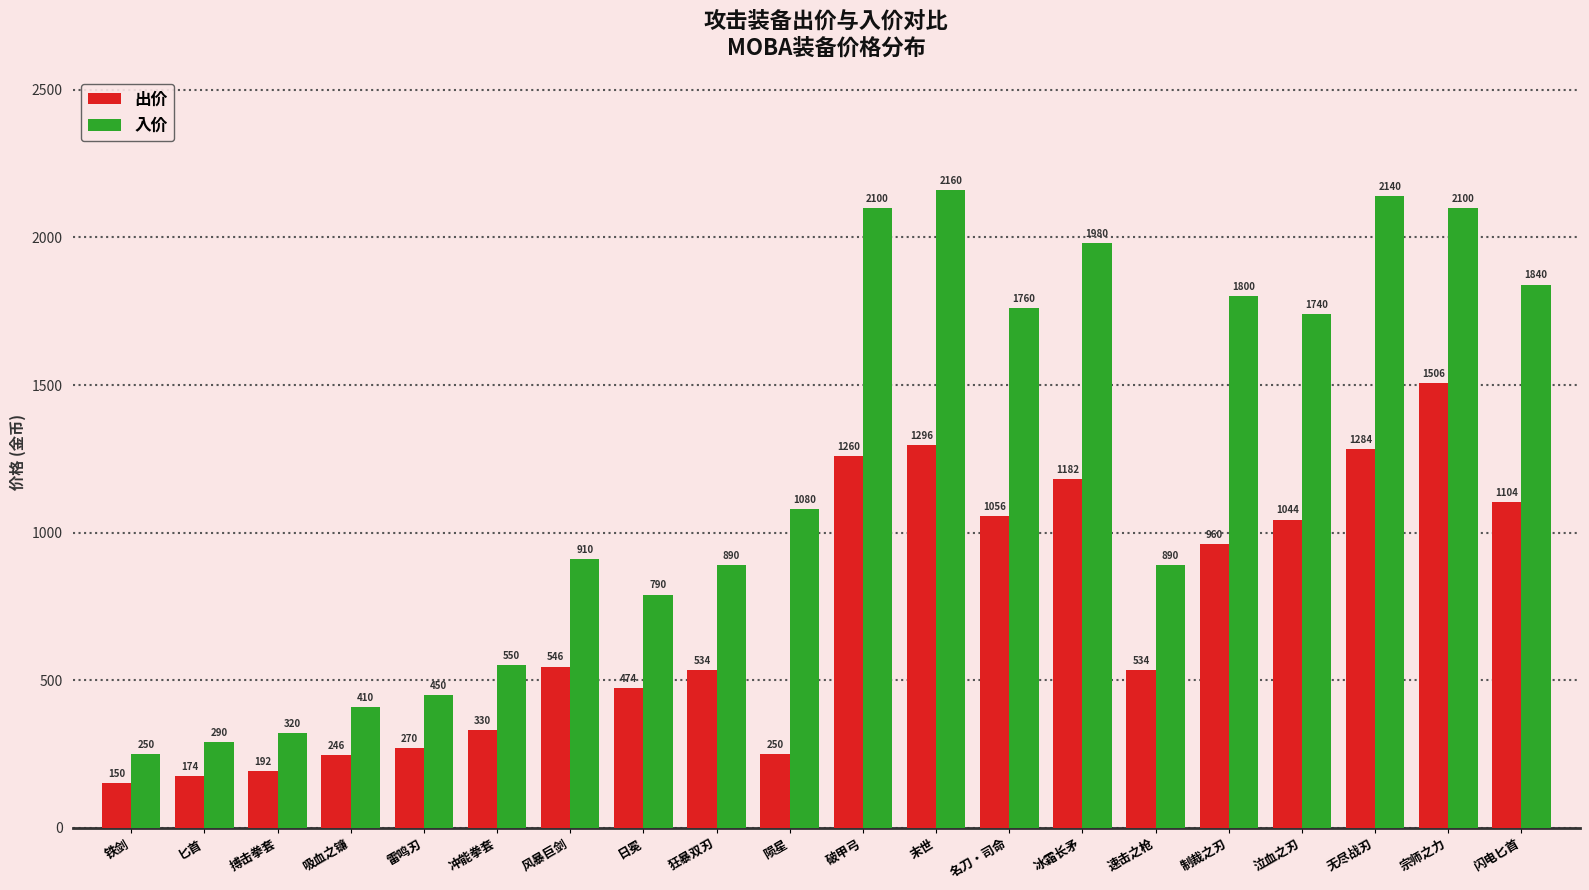

How many series are shown in this chart?

2